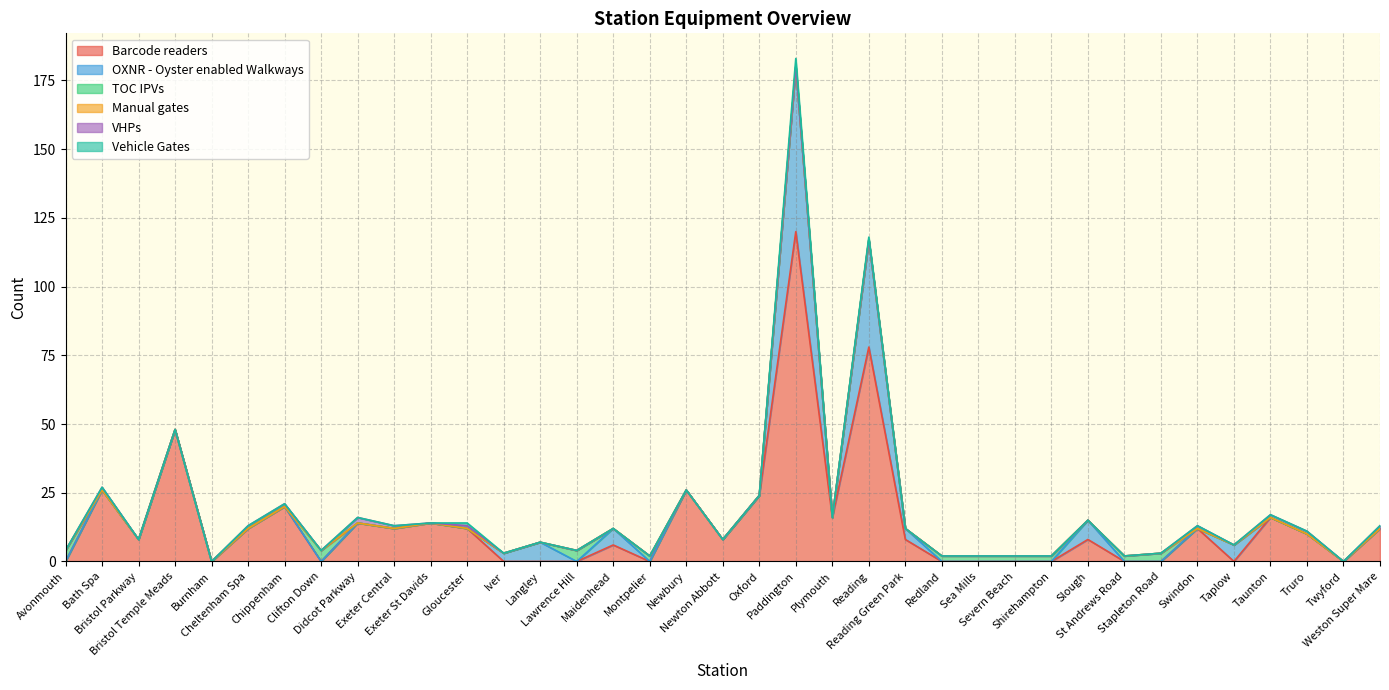

Which category has the highest value in the OXNR - Oyster enabled Walkways series?

Paddington